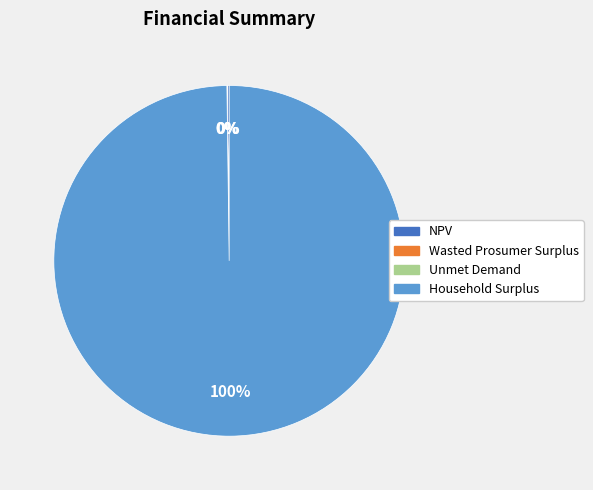

Which slice represents more than half of the pie?

Household Surplus